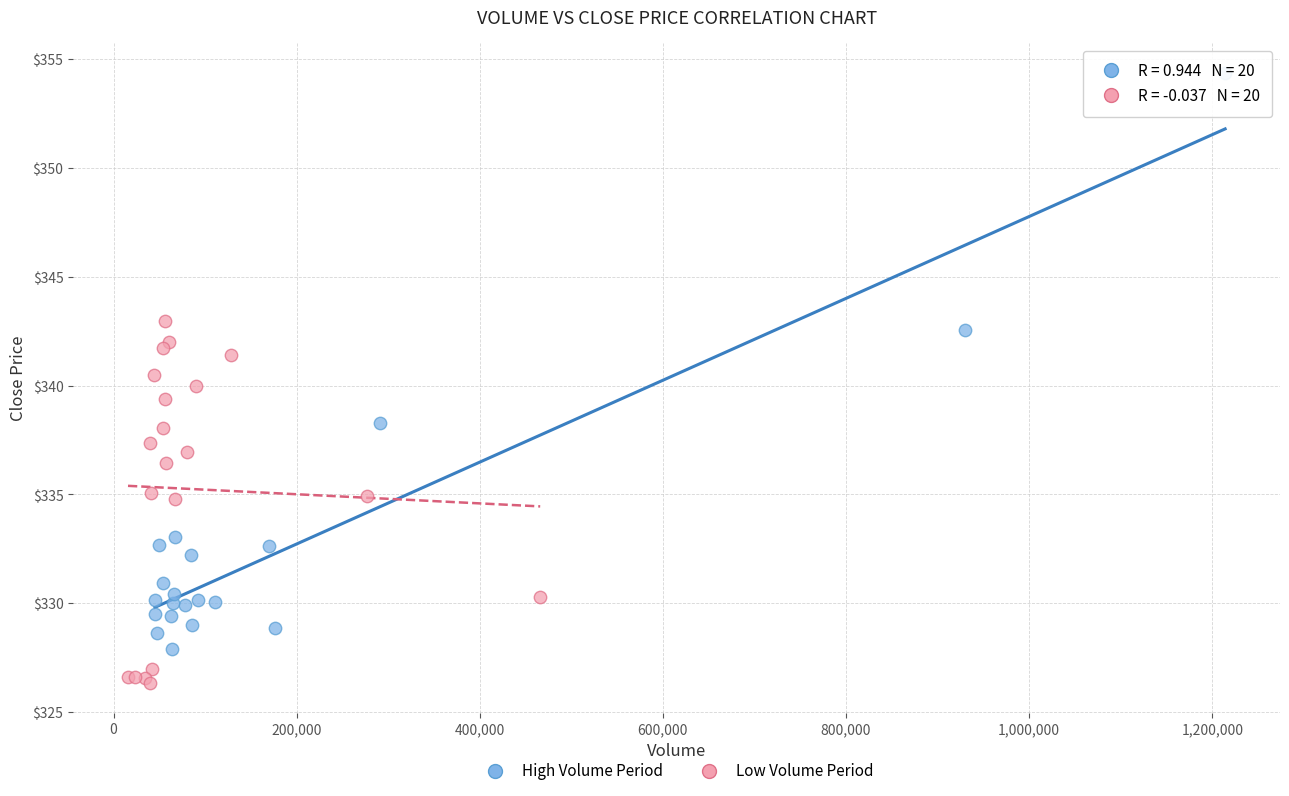

Which series contains the highest Y value?

High Volume Period